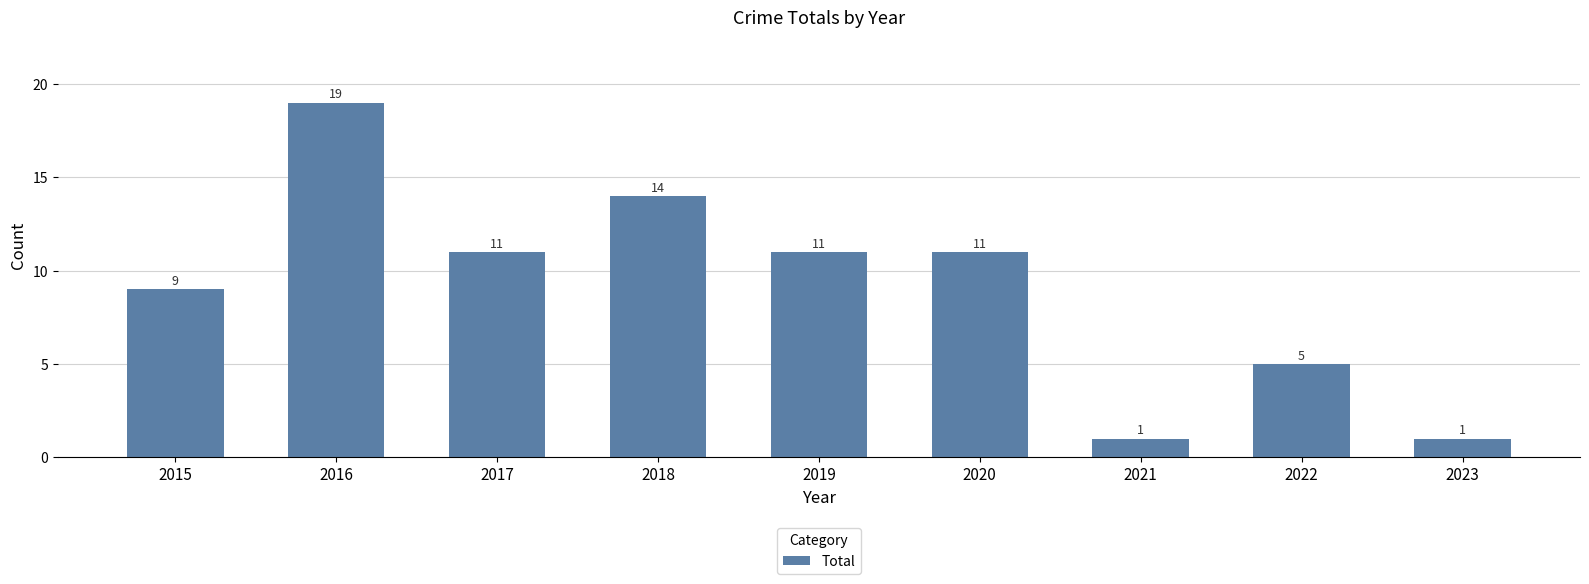

What is the ratio of the value at 2018 to the value at 2019?

1.3